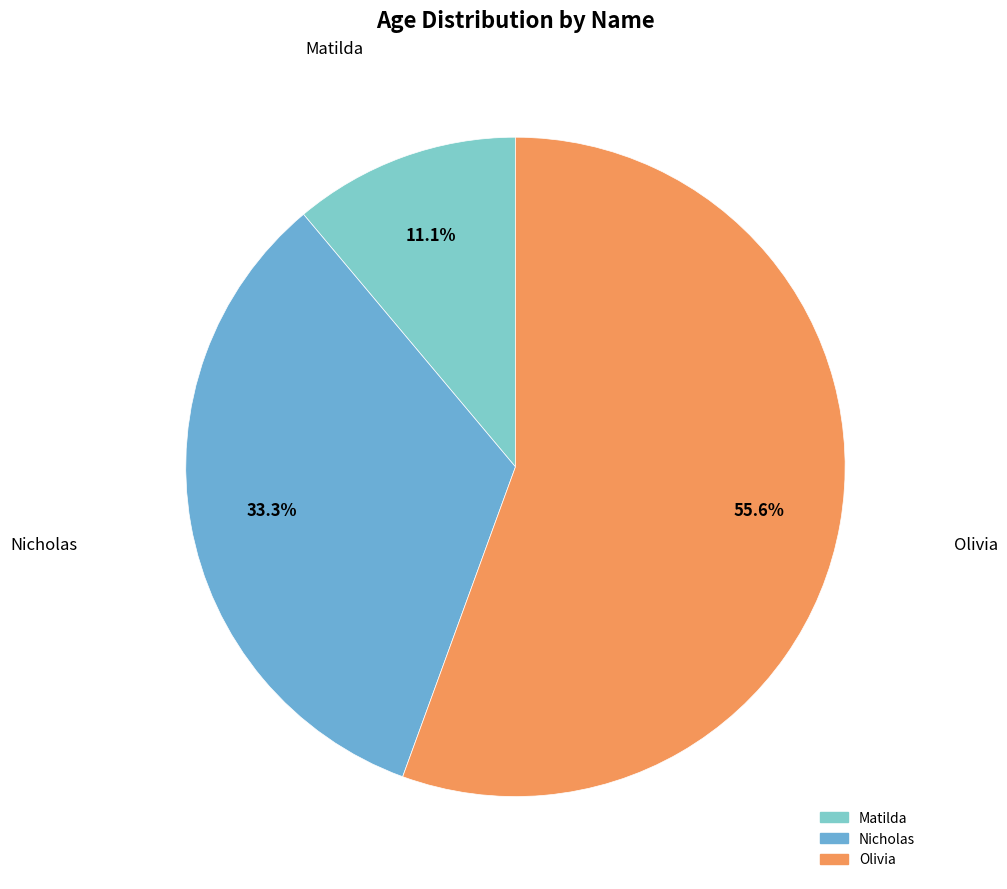

Combined, what portion of the pie is Matilda and Olivia?

66.7%